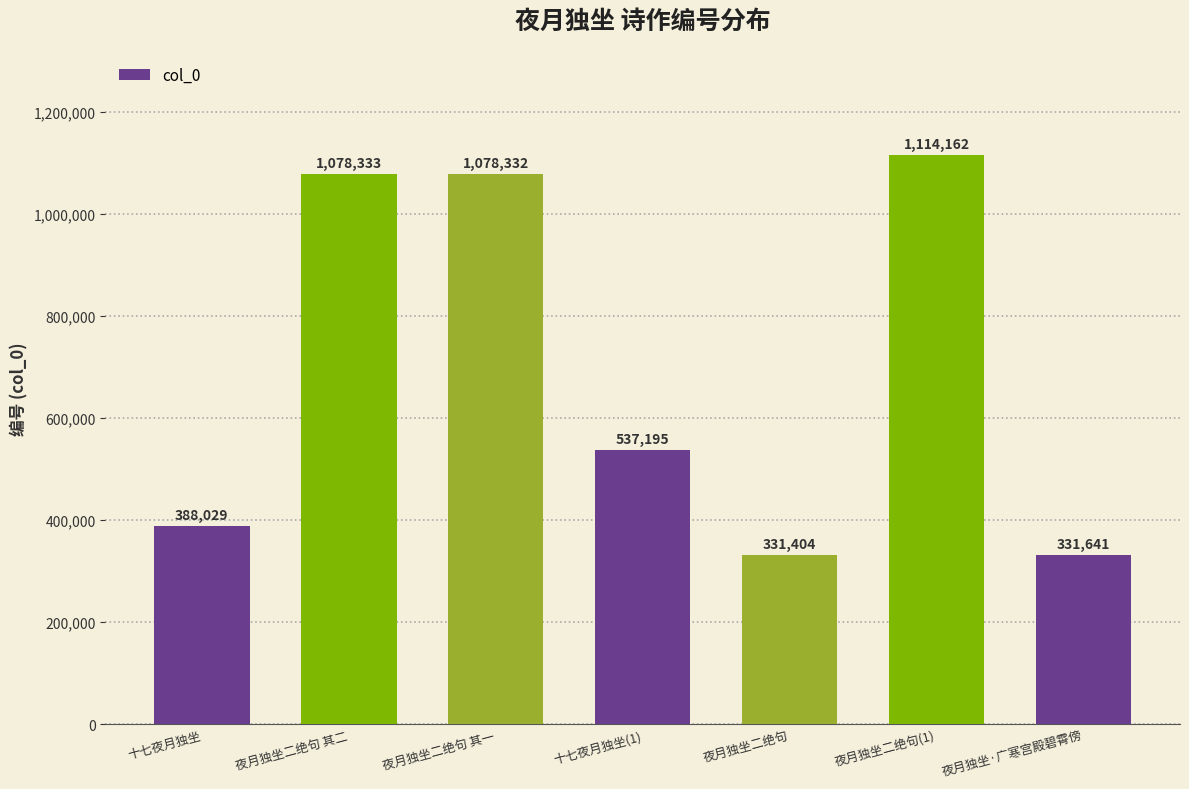

What is the value of the 6th bar from the left?

1114162